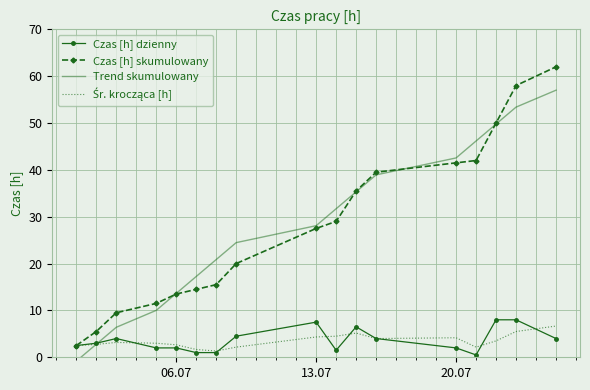

What is the maximum value for Trend skumulowany?

57.0